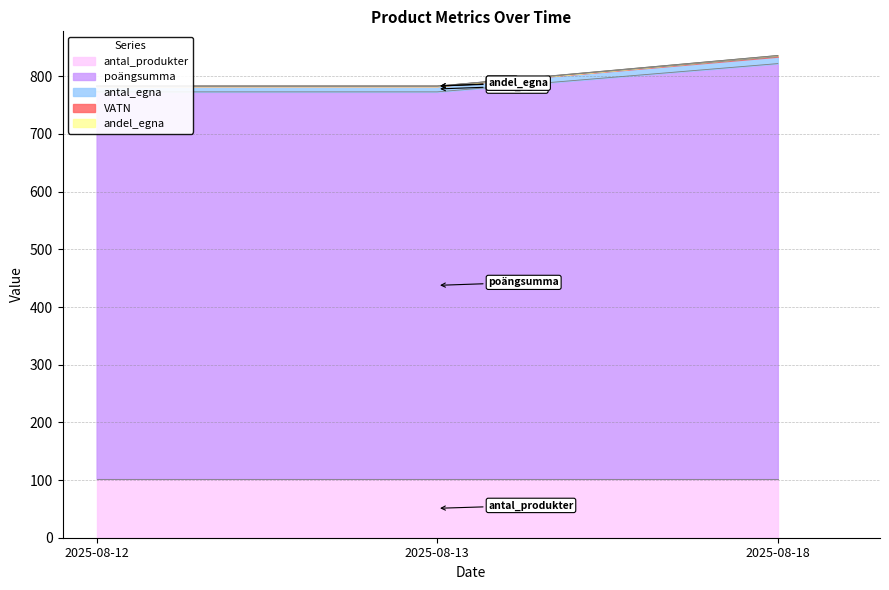

True or false: antal_egna has a value of 773.0 at 2025-08-12.

True